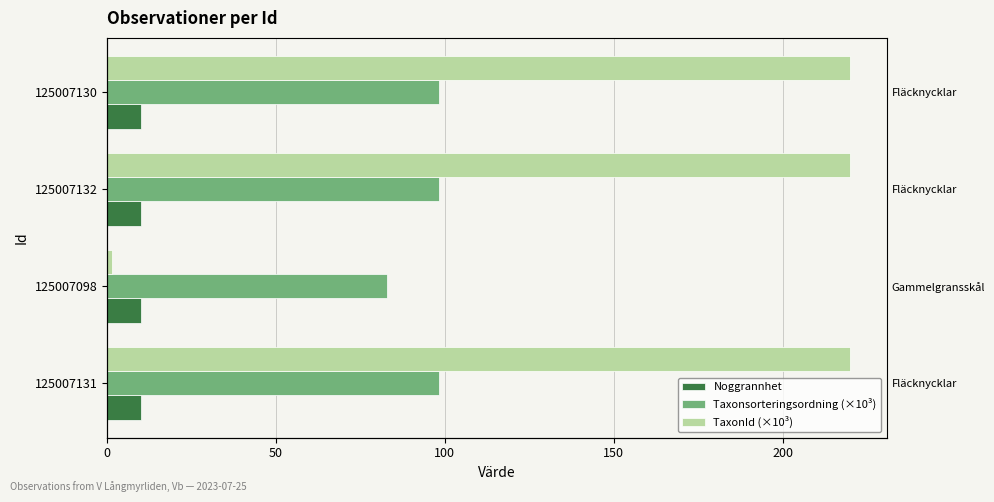

How many distinct data groups are displayed?

3